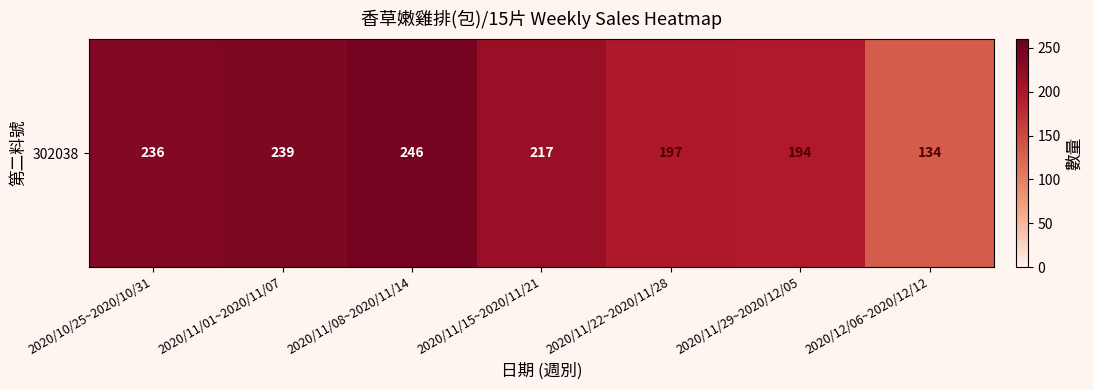

At which label is the value closest to 190?

2020/11/29~2020/12/05